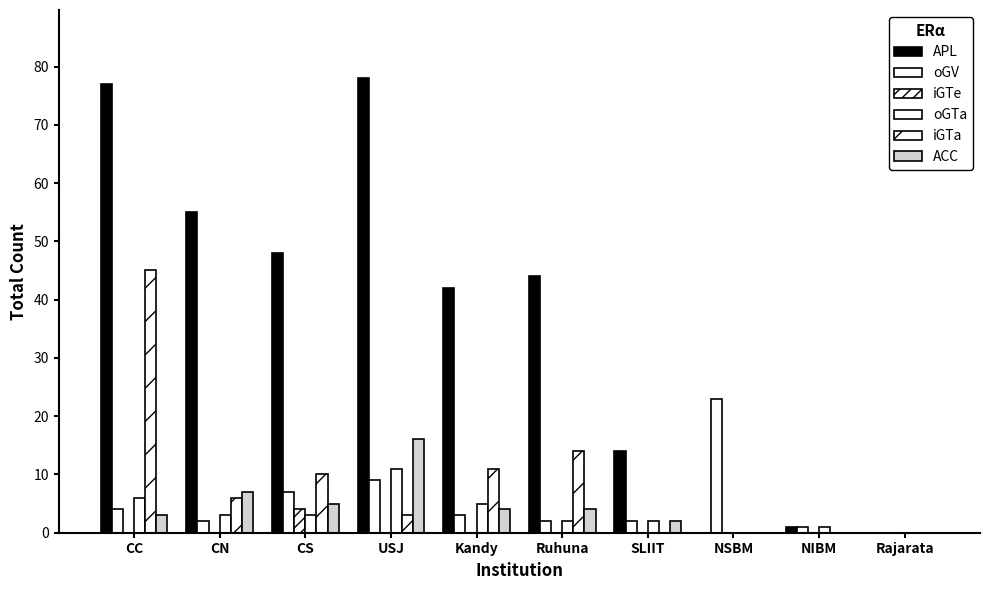

Does the chart contain stacked bars?

No